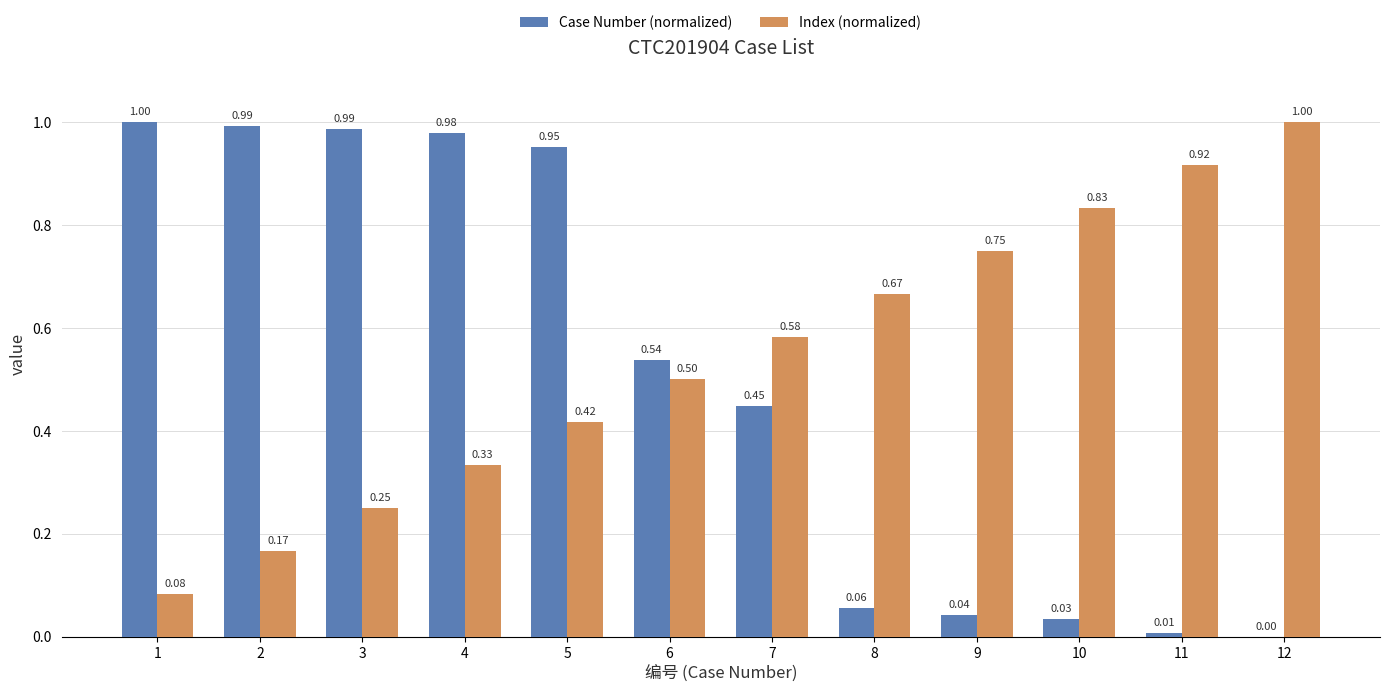

What is the sum of all Case Number (normalized) values?

6.0